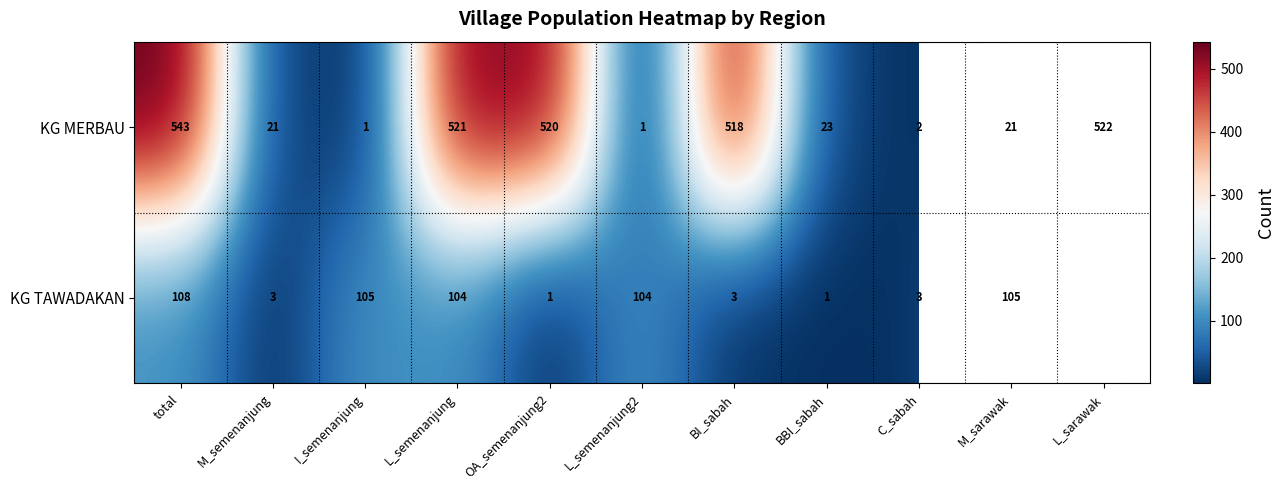

What is the total value across all series at BI_sabah?

521